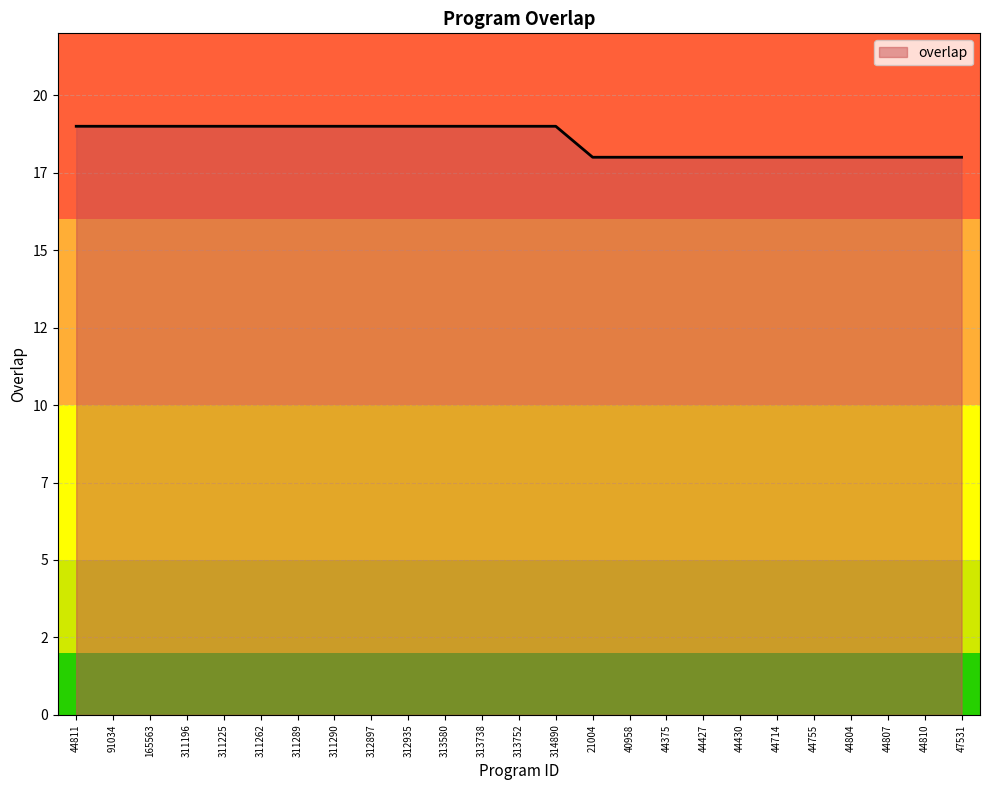

Which category has the lowest value across all series?

21004